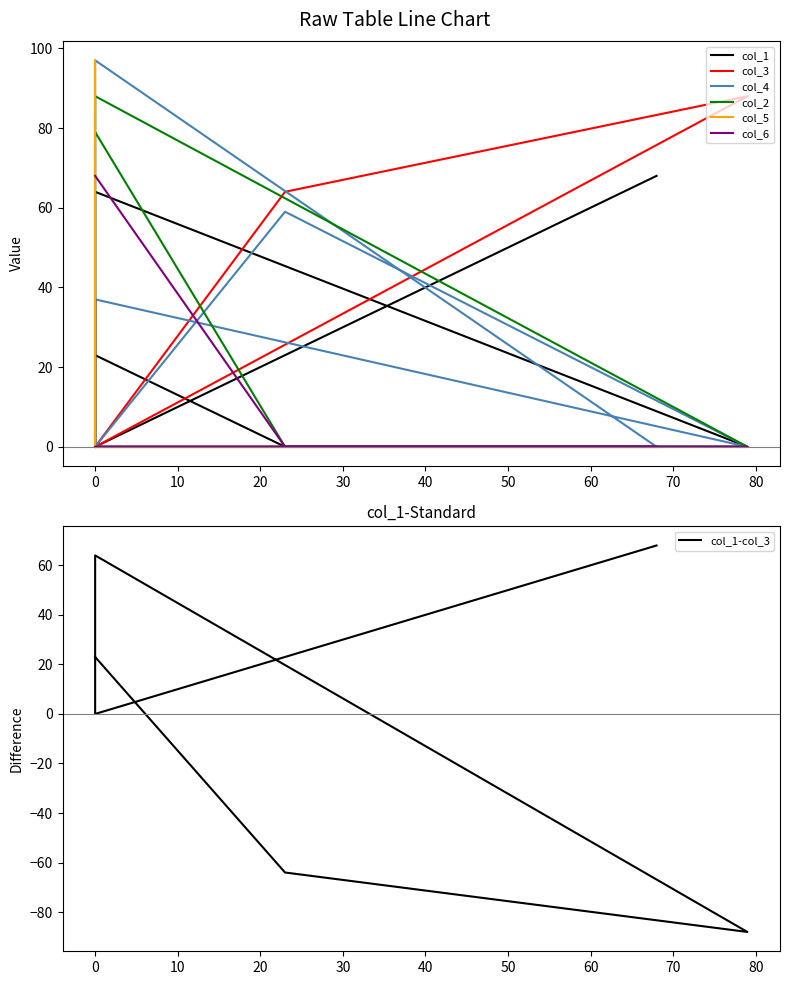

What is the maximum value shown in the chart?

97